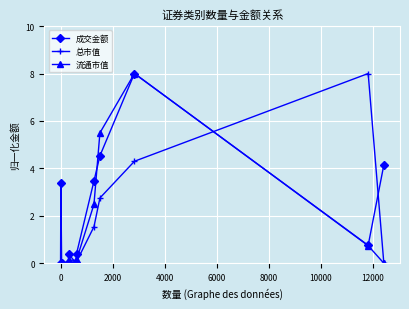

At how many categories does at least one series exceed 3?

6